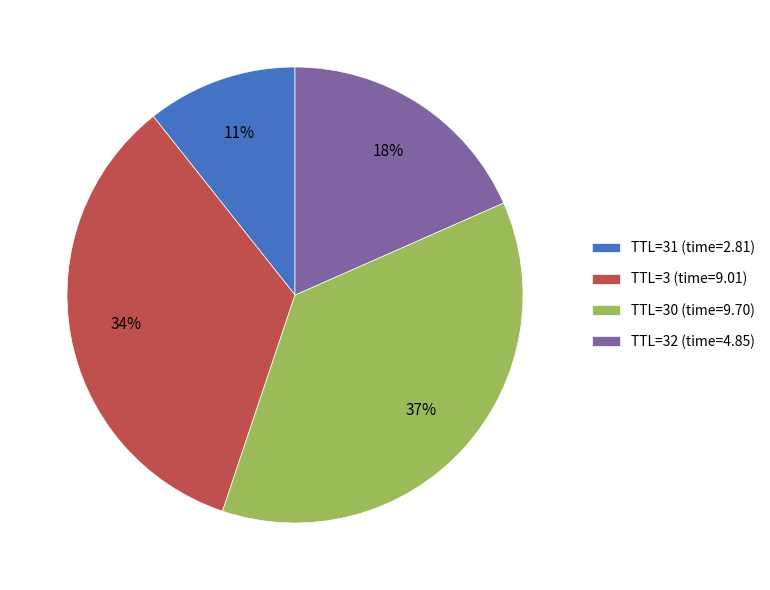

Does any single category account for the majority?

No